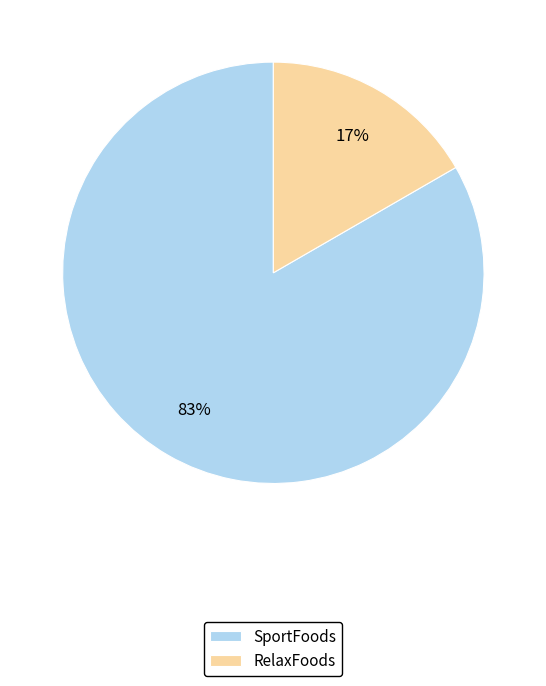

Does RelaxFoods account for over 50% of the chart?

No